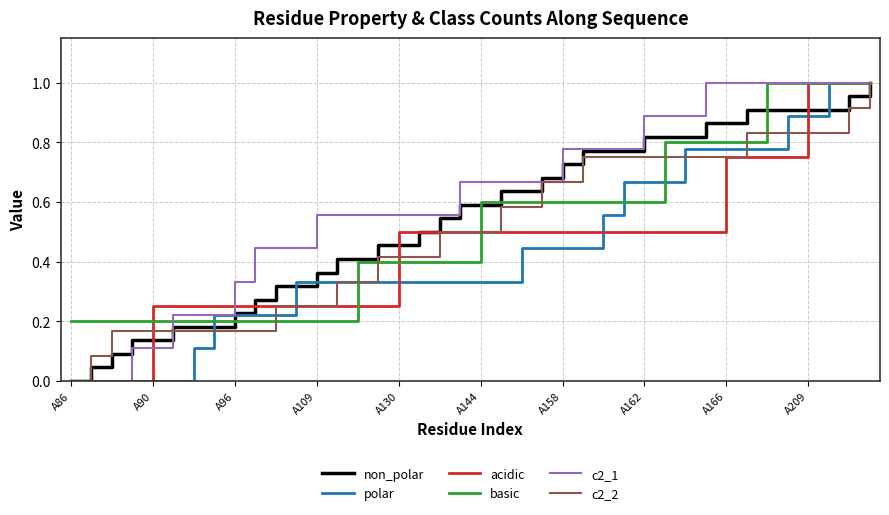

Which series has the largest total across all categories?

c2_1